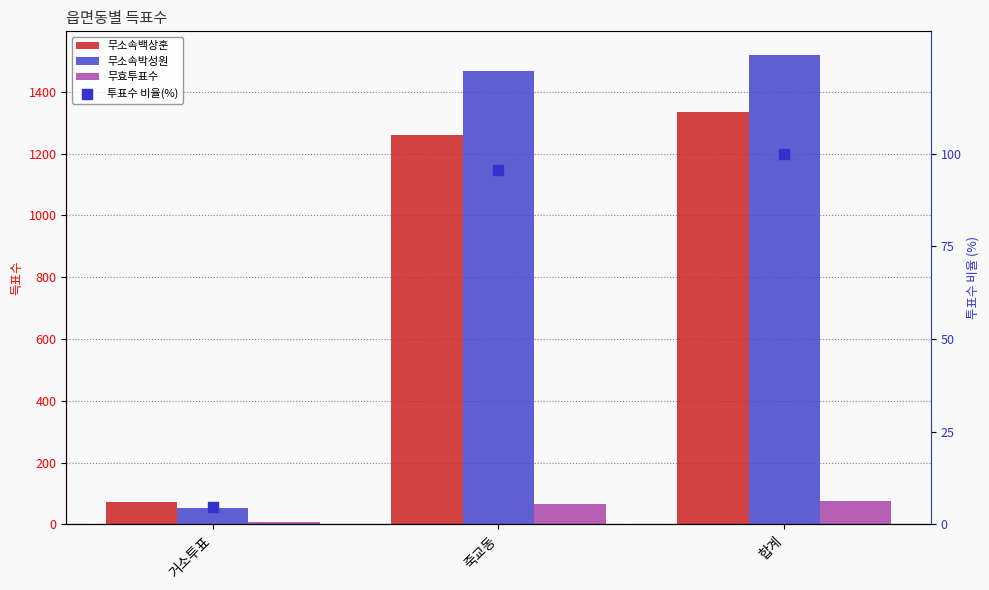

What are all the series names shown in the legend?

무소속백상훈, 무소속박성원, 무효투표수, 투표수 비율(%)